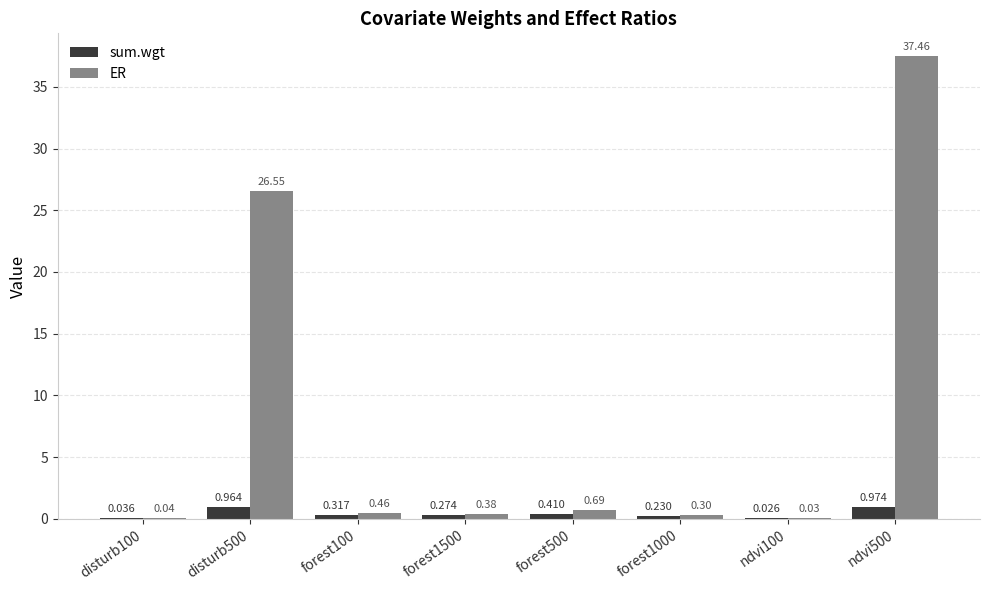

Which series has the largest total across all categories?

ER